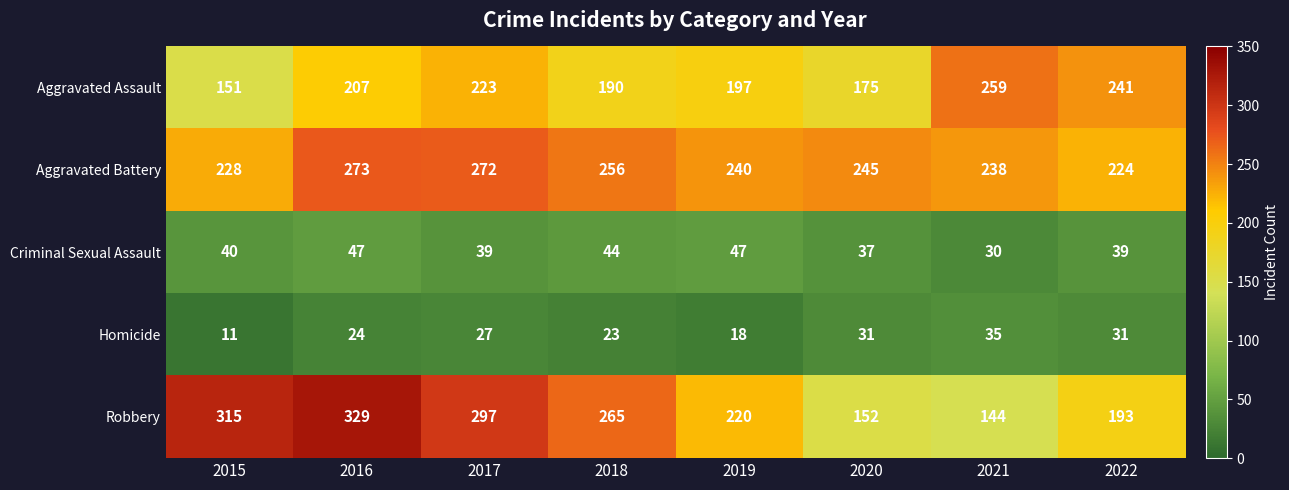

The value of Robbery at 2021 is 222. True or false?

False